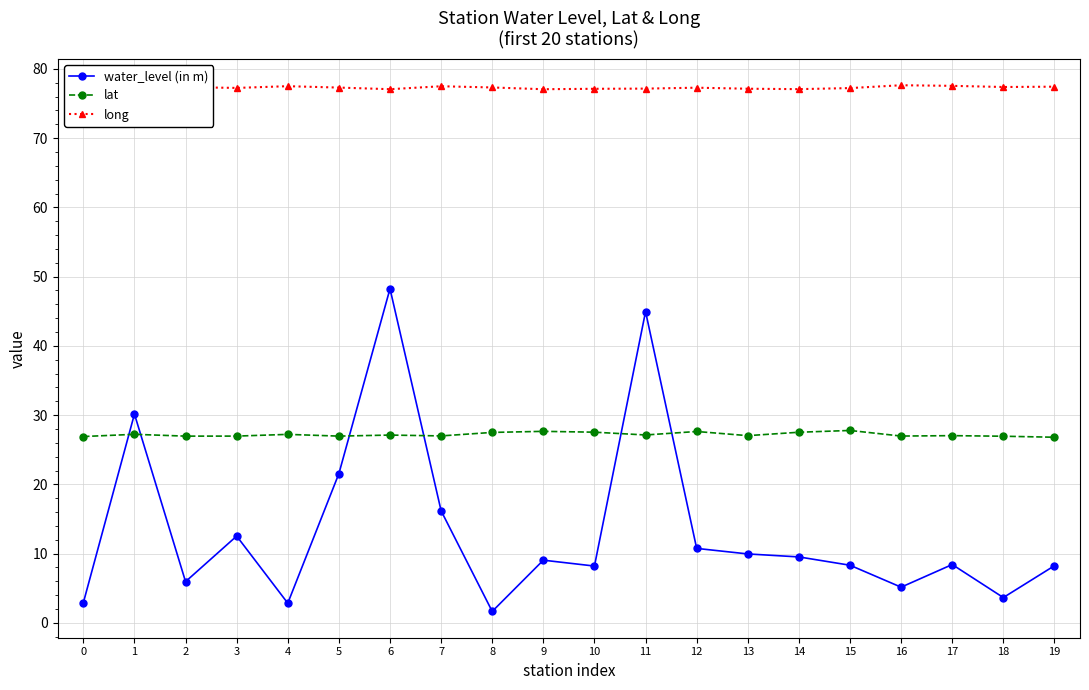

Which category has the lowest value across all series?

8